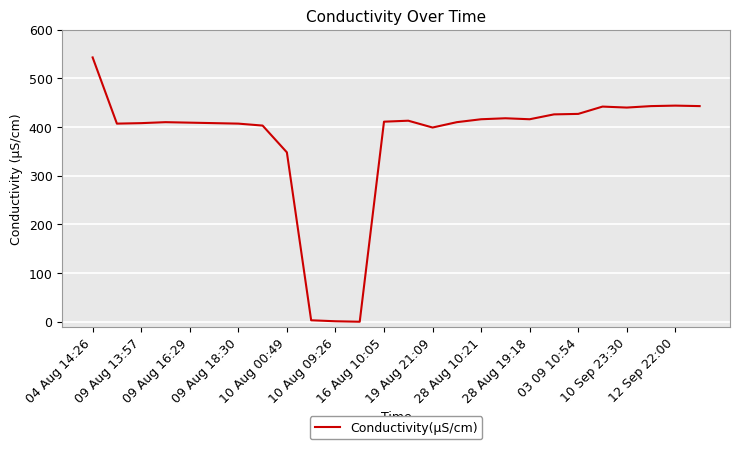

What is the greatest value displayed?

543